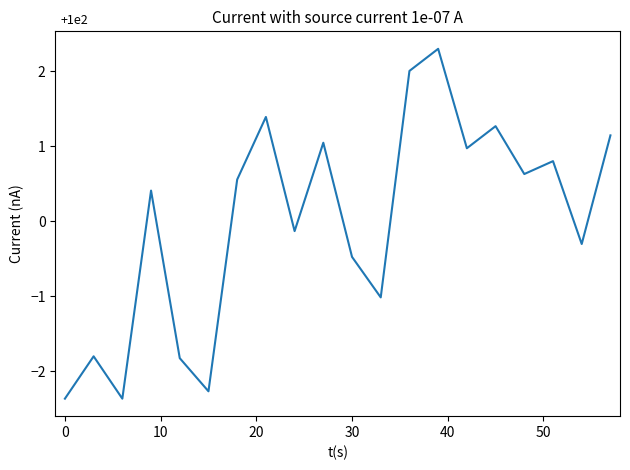

What is the difference between the maximum and minimum values?

4.7